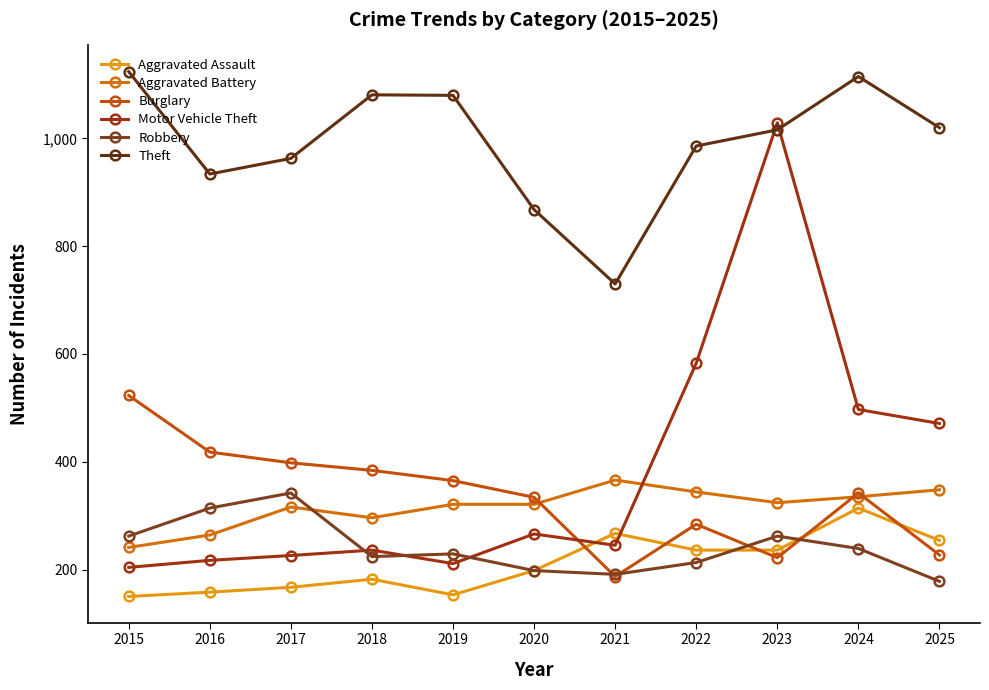

How many values in the Robbery series are below 229?

5